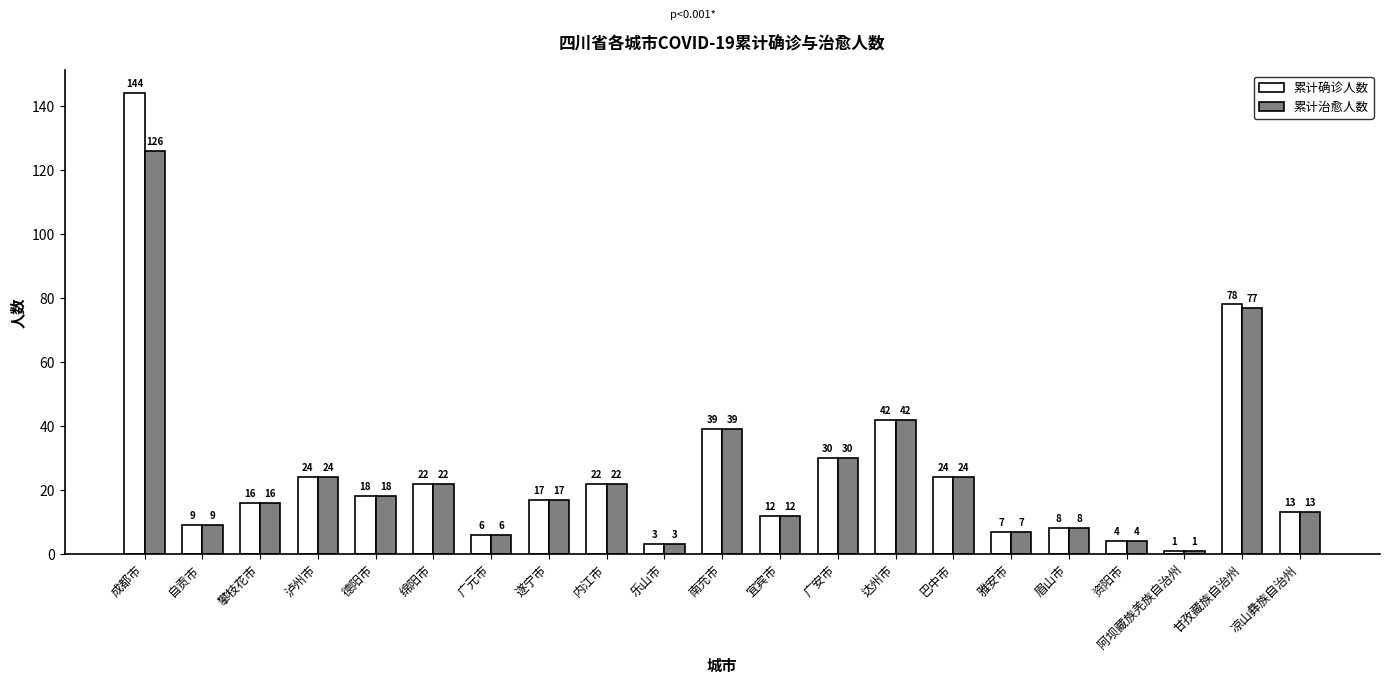

List the series in order of their peak value, lowest first.

累计治愈人数, 累计确诊人数